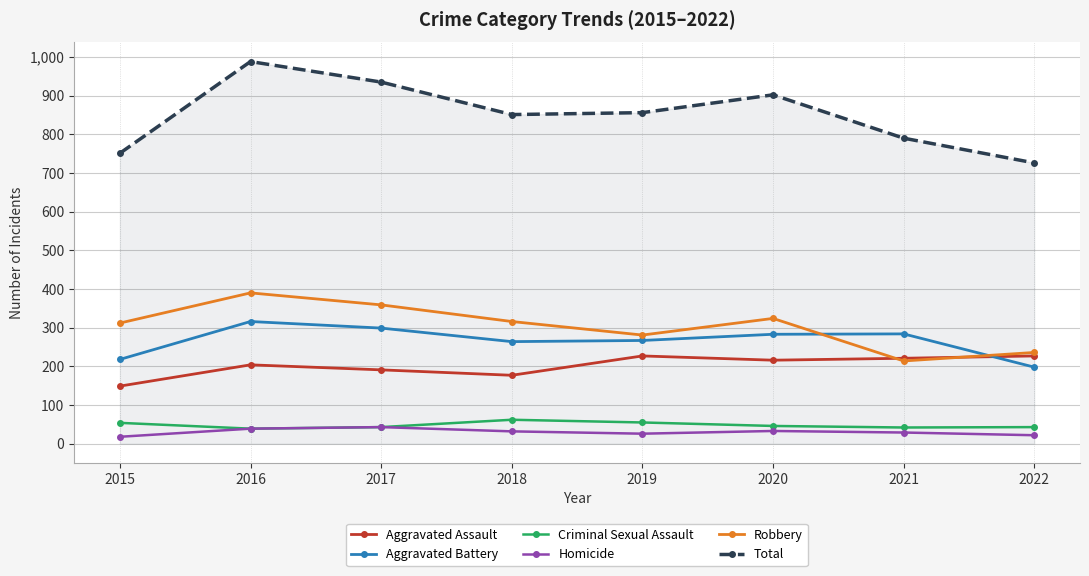

How many data points in Homicide are less than 32?

4